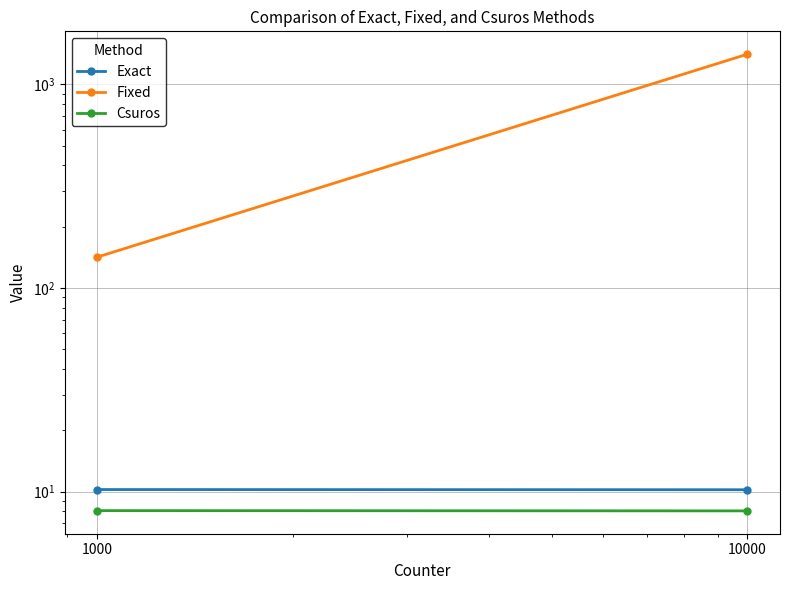

What is the maximum value shown in the chart?

1407.8